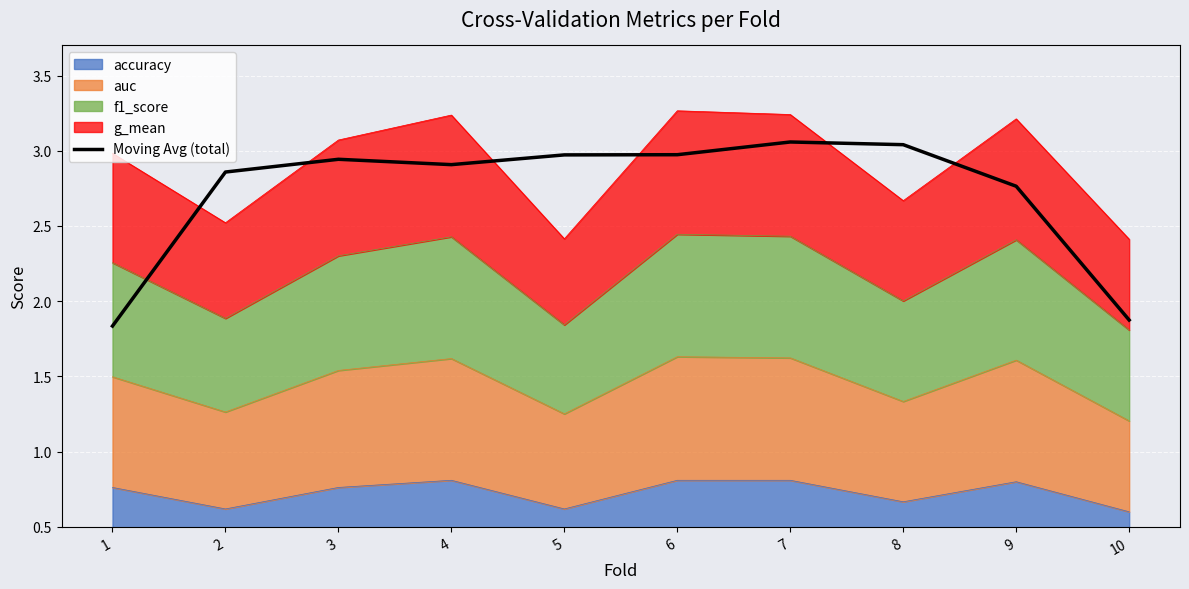

Which has a higher value, 8 or 9?

8